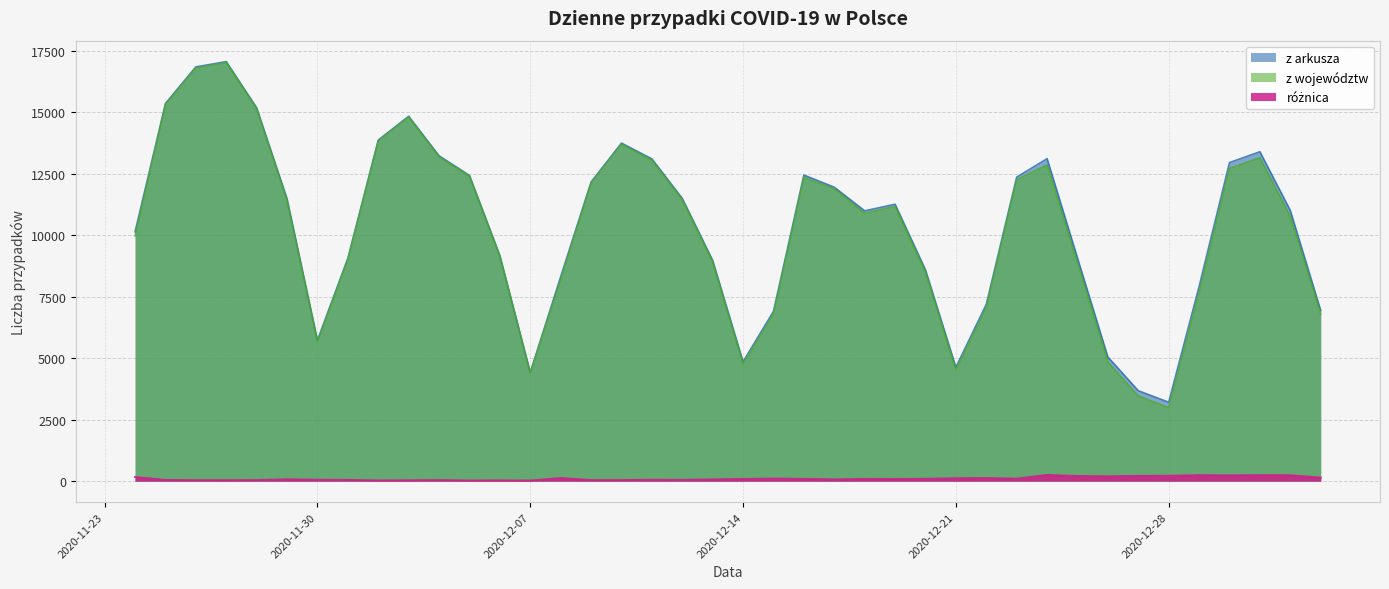

At 2020-11-26, list the series in order from smallest to largest.

różnica, z województw, z arkusza